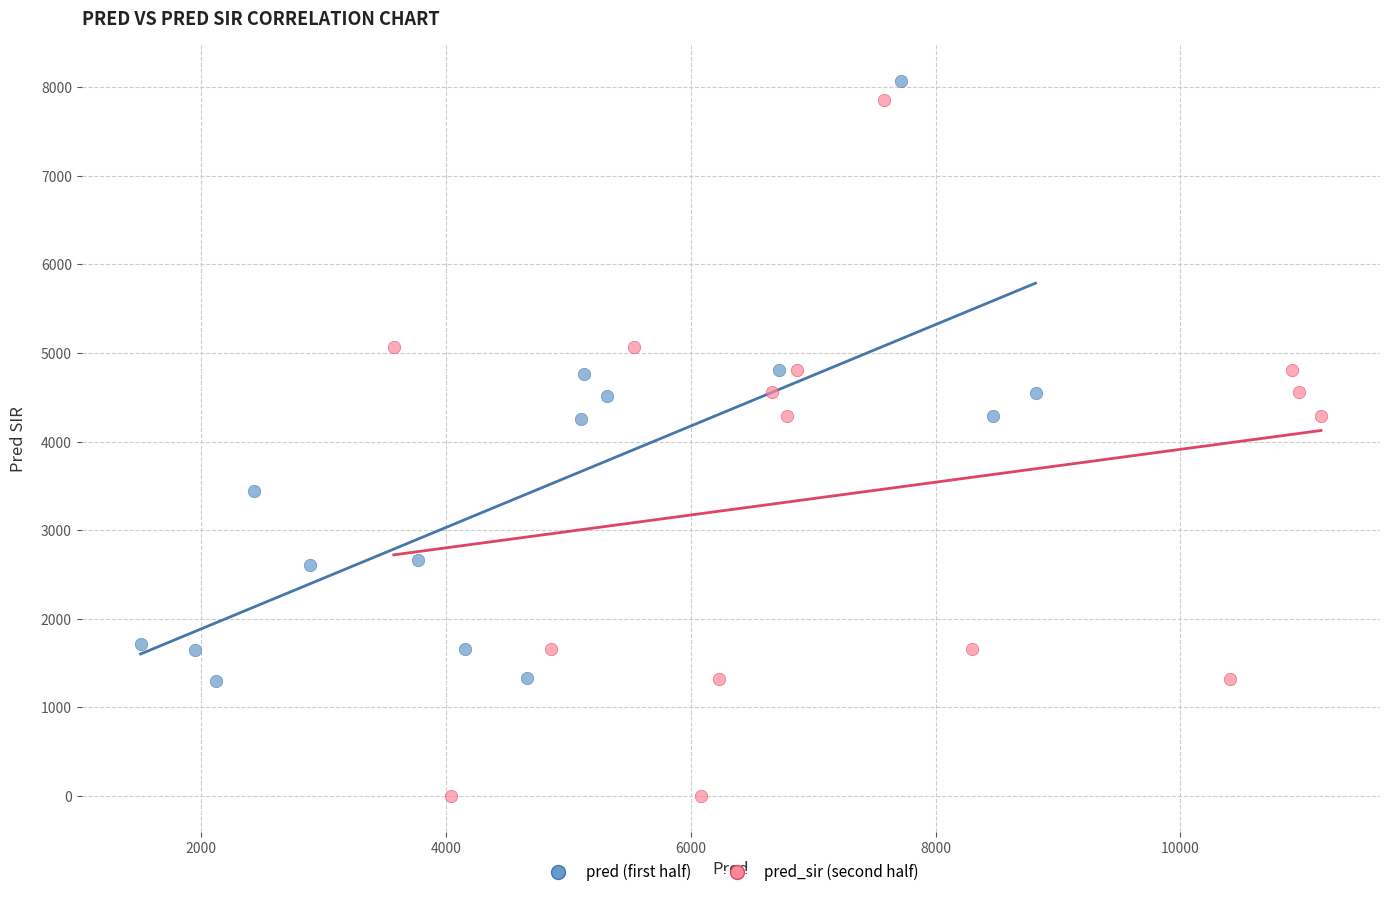

Which series contains the lowest Y value?

pred_sir (second half)